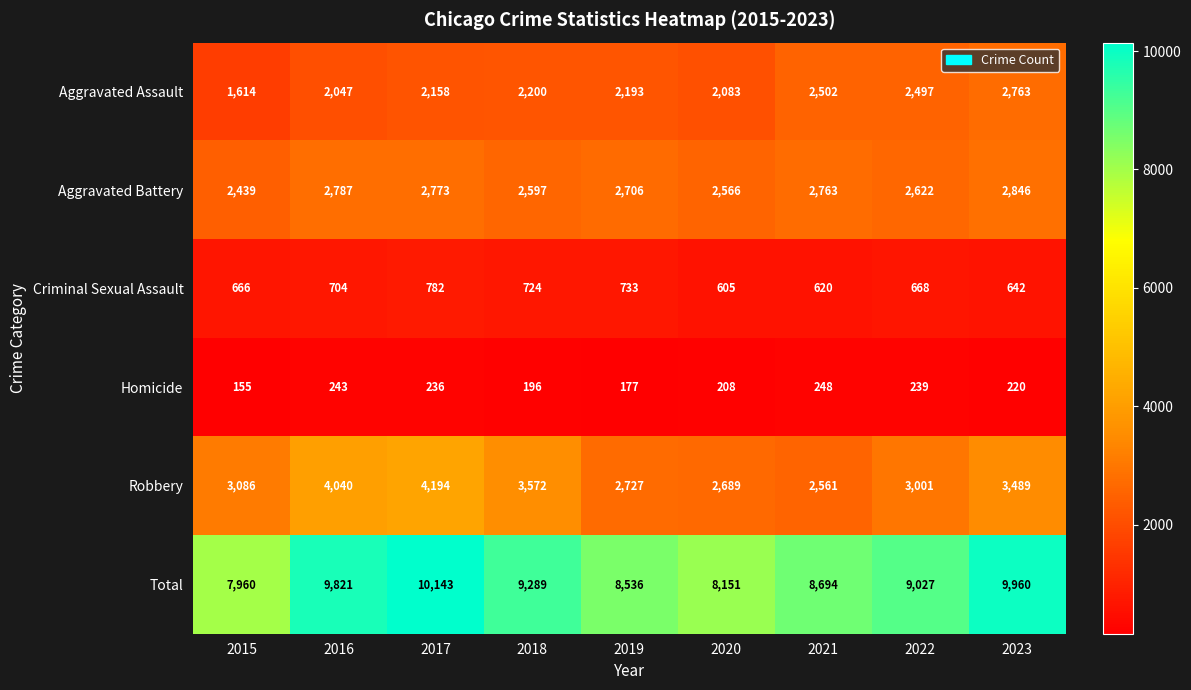

What is the sum of all Robbery values?

29359